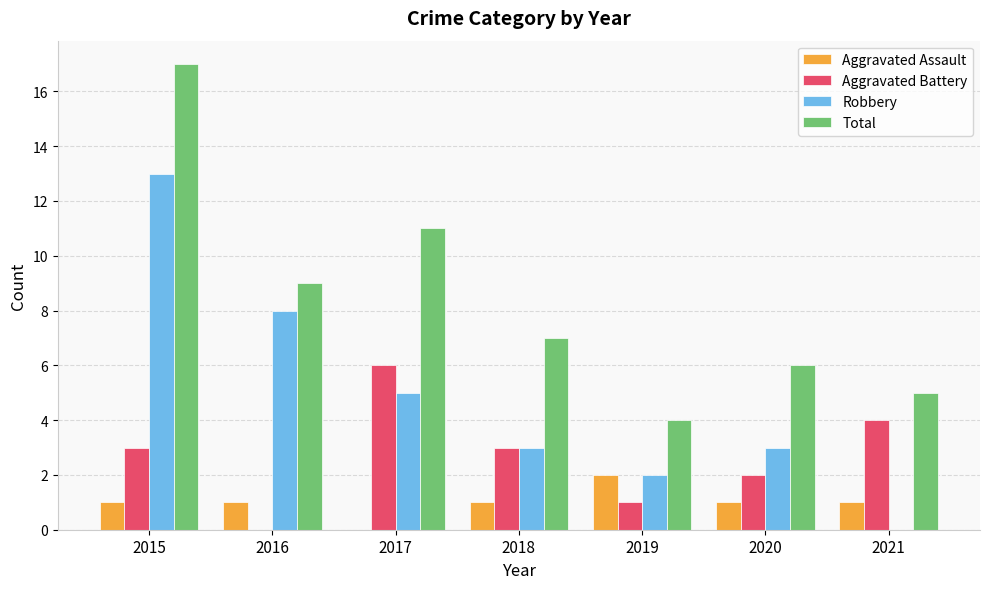

Which category has the highest value in the Total series?

2015